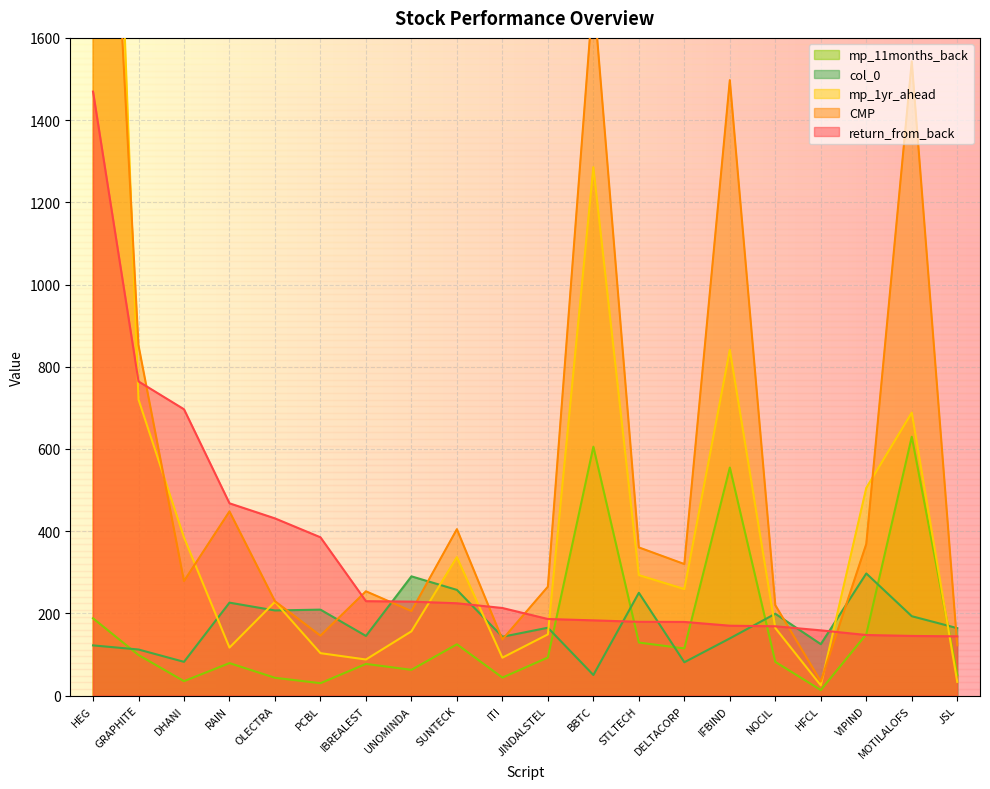

What is the smallest value displayed?

13.3